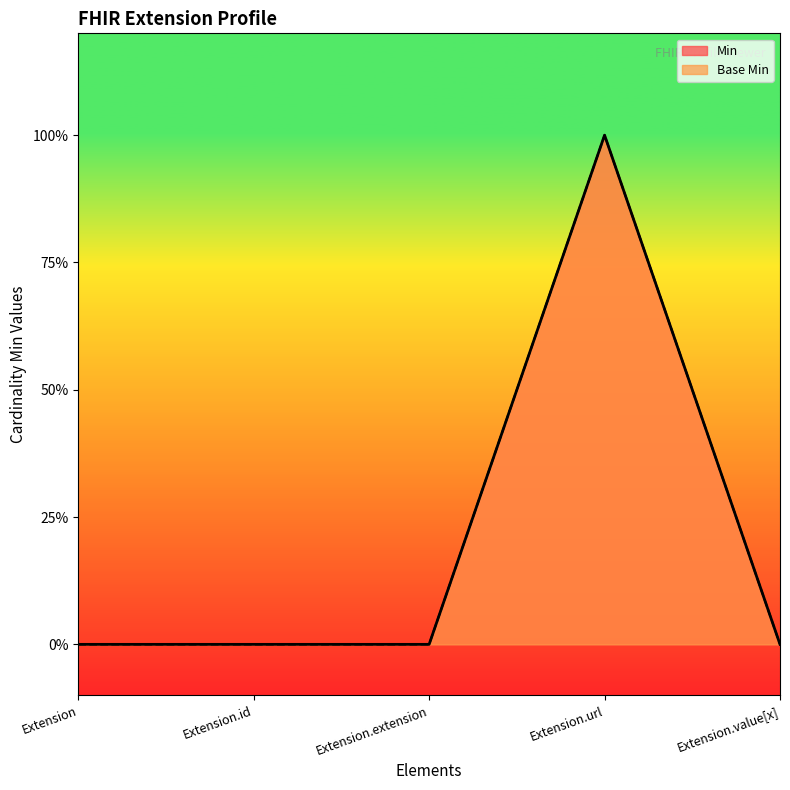

Count the number of data series in this chart.

2